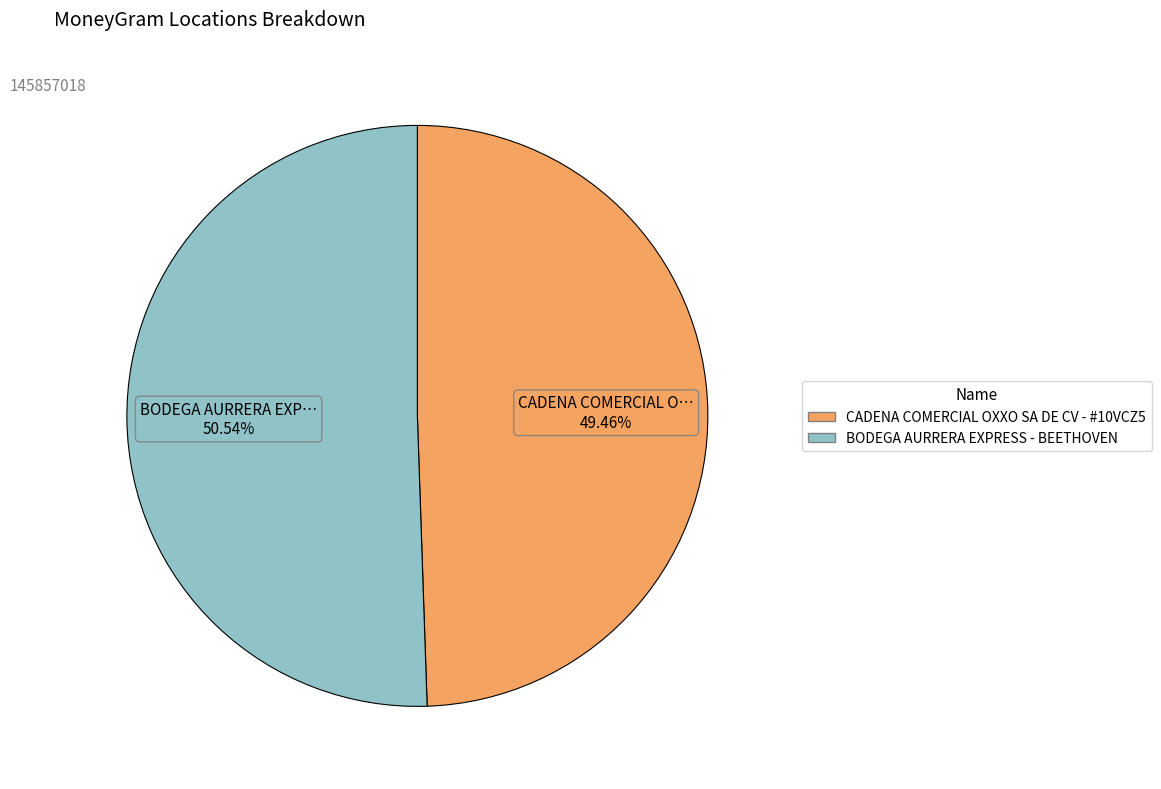

Between CADENA COMERCIAL OXXO SA DE CV - #10VCZ5 and BODEGA AURRERA EXPRESS - BEETHOVEN, which is larger?

BODEGA AURRERA EXPRESS - BEETHOVEN